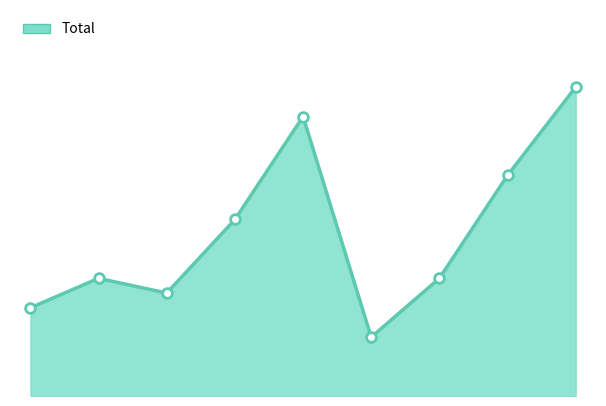

How many lines are shown in the chart?

1